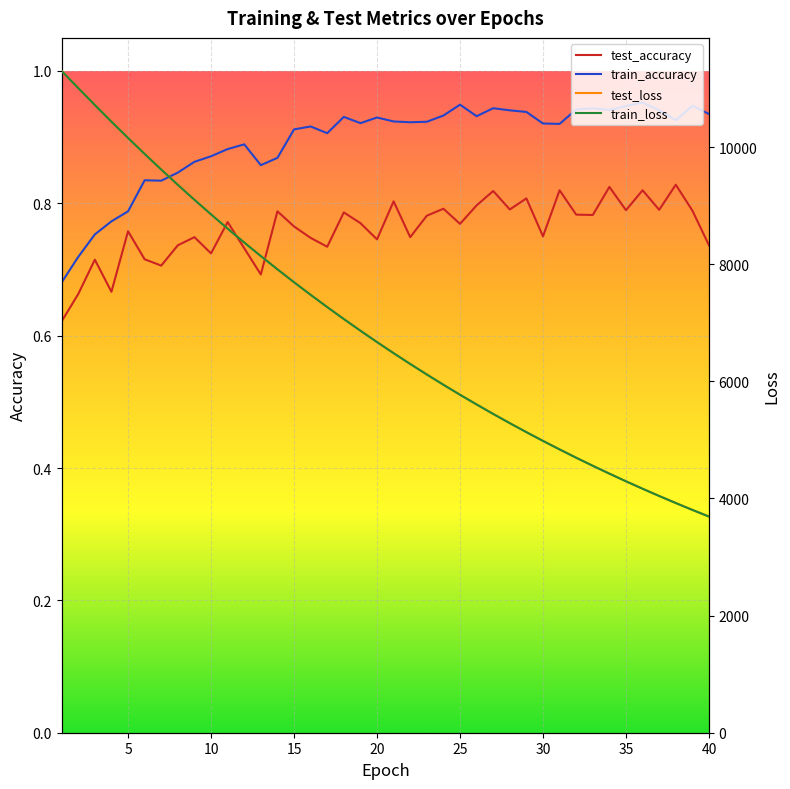

How many lines are shown in the chart?

4